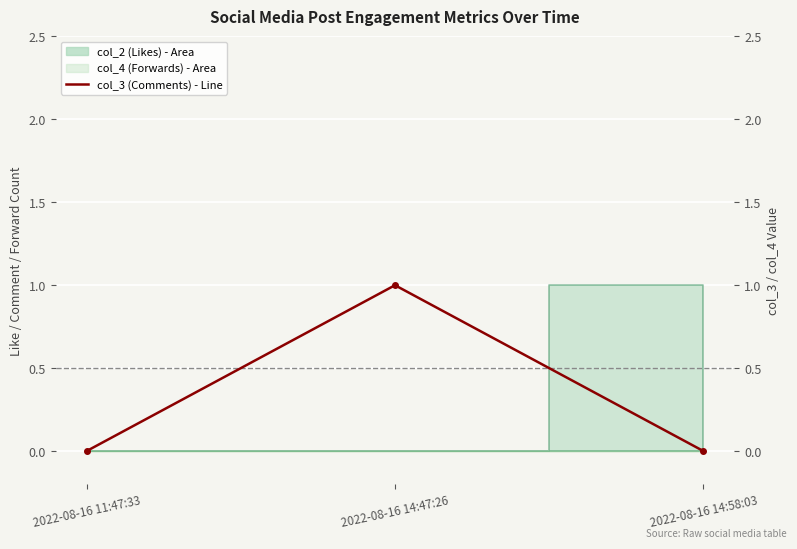

What is the greatest value displayed?

1